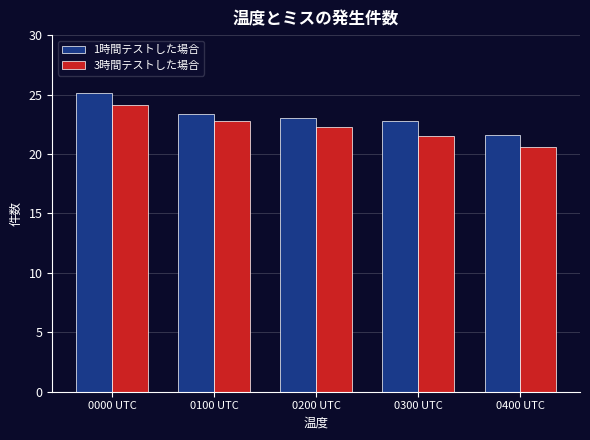

Reading left to right, what are all the values shown in this chart?

1時間テストした場合: 0000 UTC=25.1	0100 UTC=23.4	0200 UTC=23.0	0300 UTC=22.8	0400 UTC=21.6
3時間テストした場合: 0000 UTC=24.1	0100 UTC=22.8	0200 UTC=22.3	0300 UTC=21.5	0400 UTC=20.6